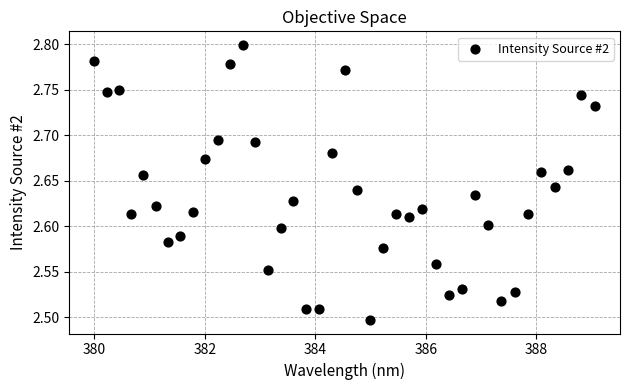

What is the range of X values (max minus min)?

9.1